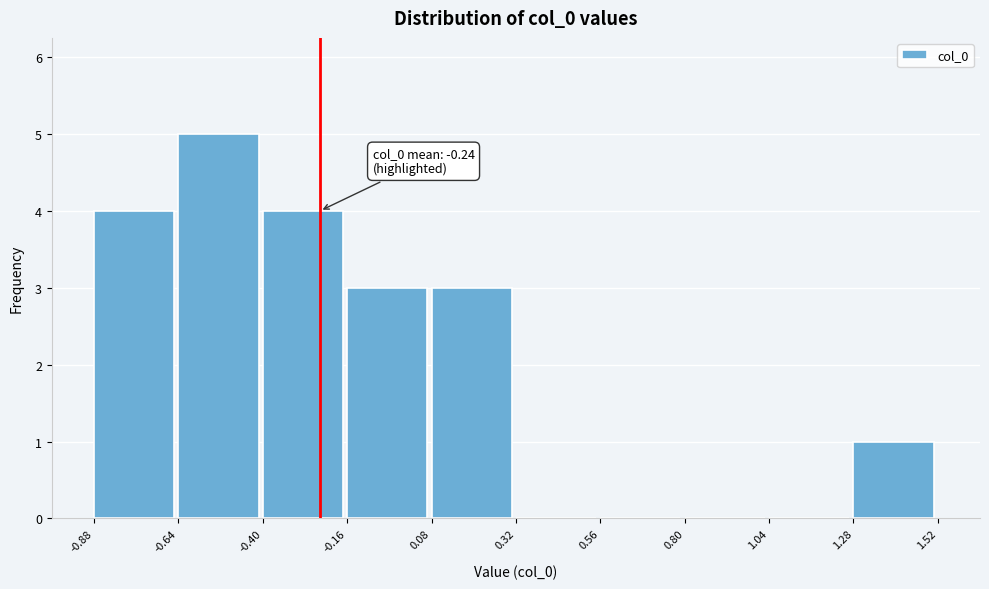

Over which range of the x-axis is the bar tallest?

-0.64 to -0.40